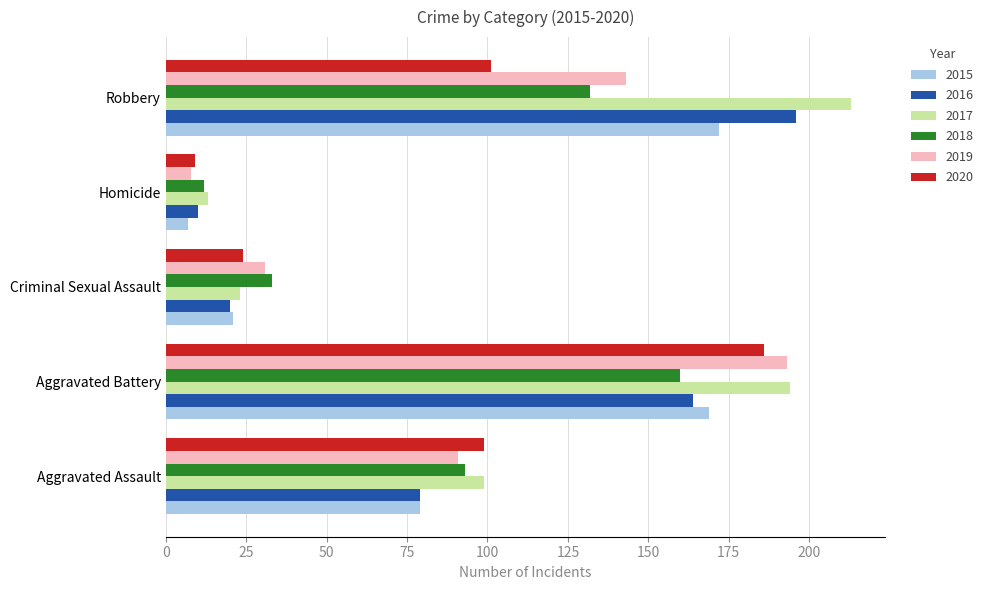

Between Criminal Sexual Assault and Homicide, which series saw the biggest shift?

2019